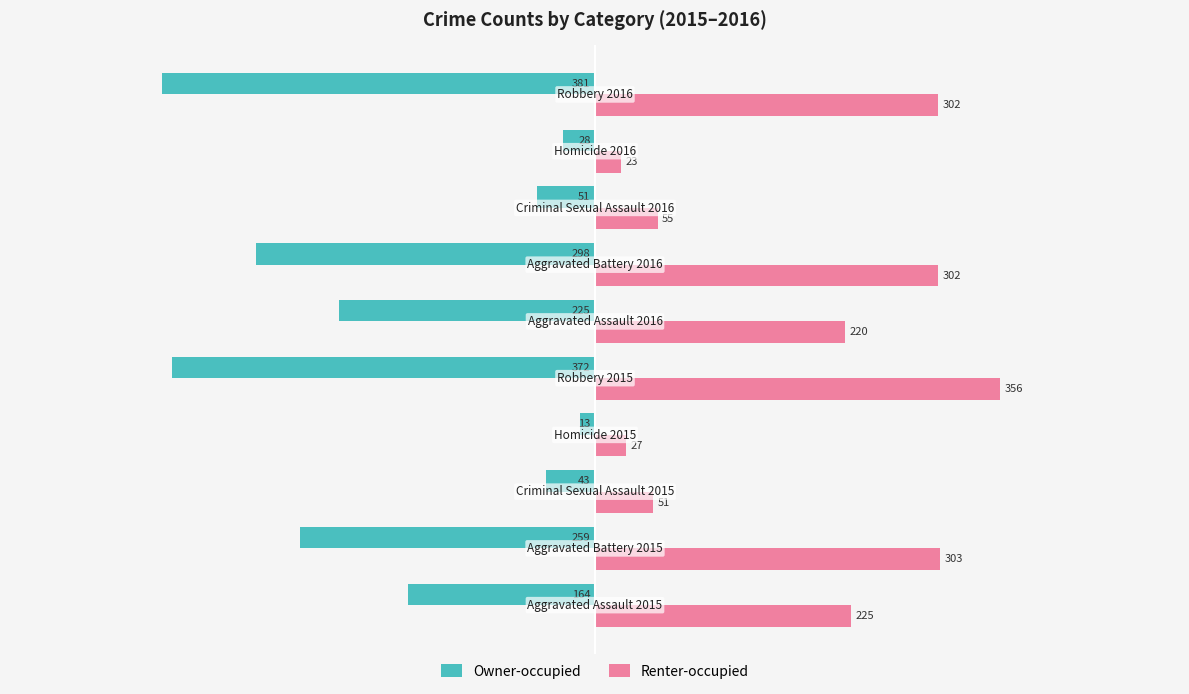

Rank the series by their maximum value, from highest to lowest.

Renter-occupied, Owner-occupied